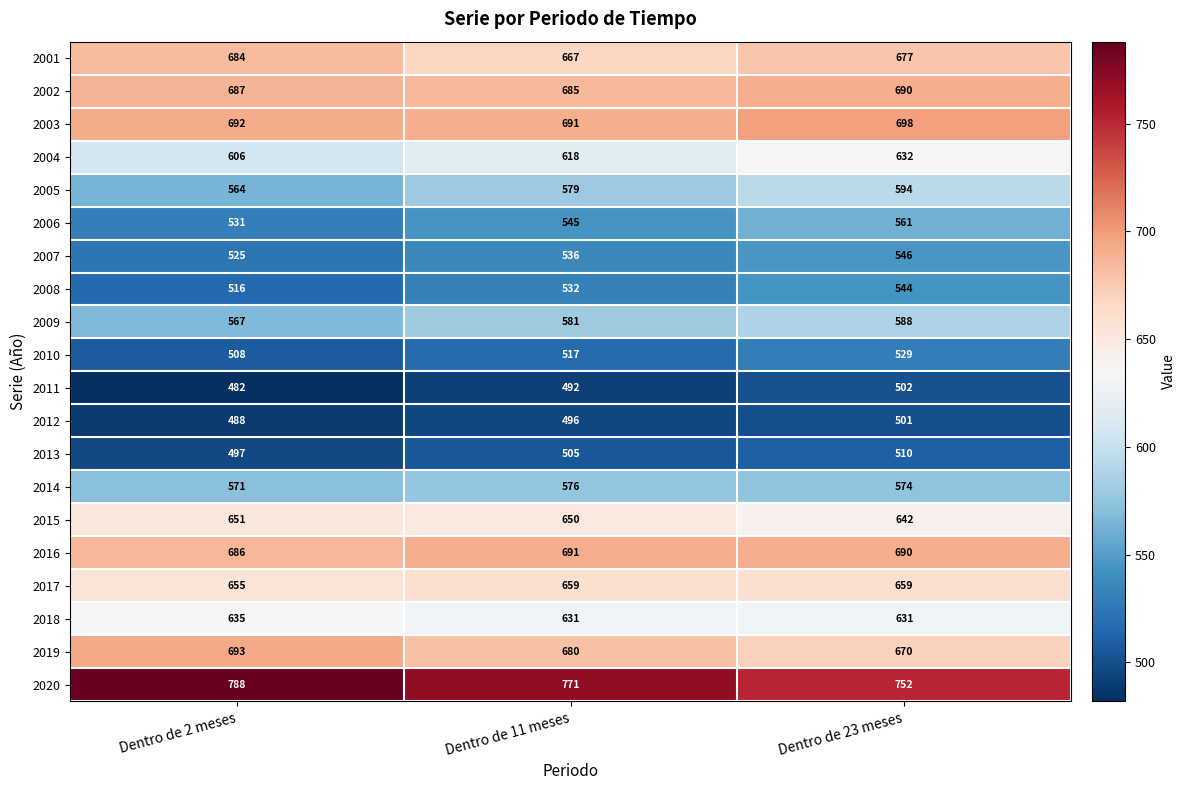

Count the number of data series in this chart.

20